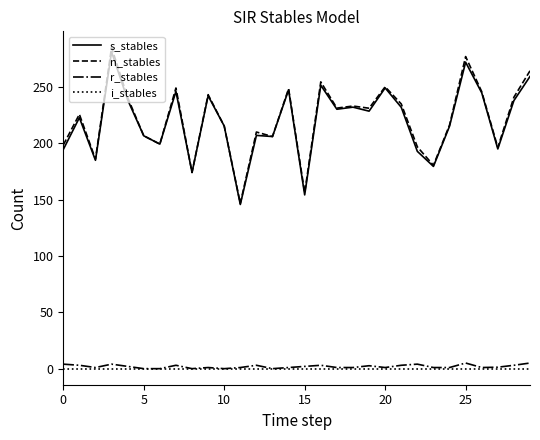

What is the average value of the n_stables series?

221.5